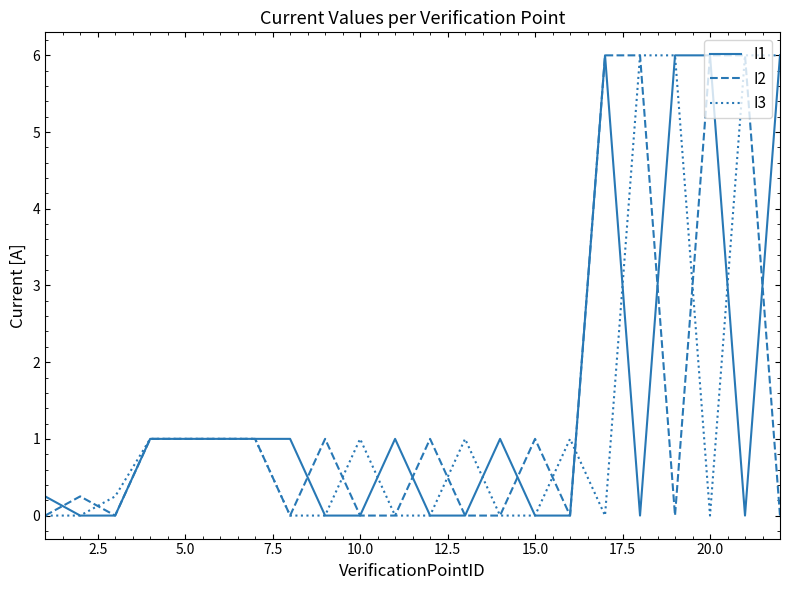

Does the chart display data point markers on the line(s)?

No